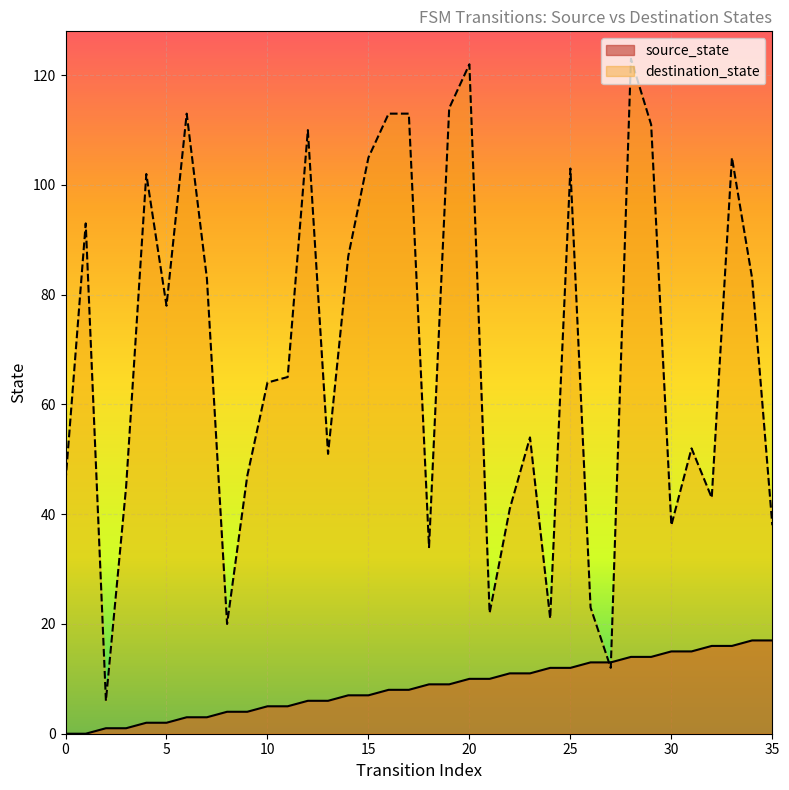

What are all the series names shown in the legend?

source_state, destination_state